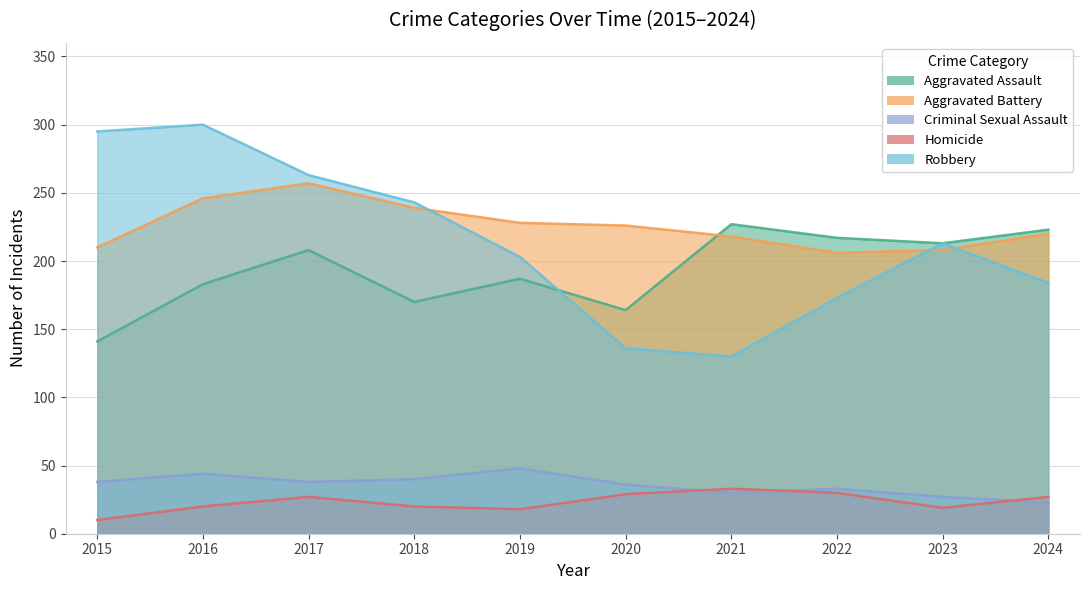

The value of Robbery at 2019 is 118. True or false?

False